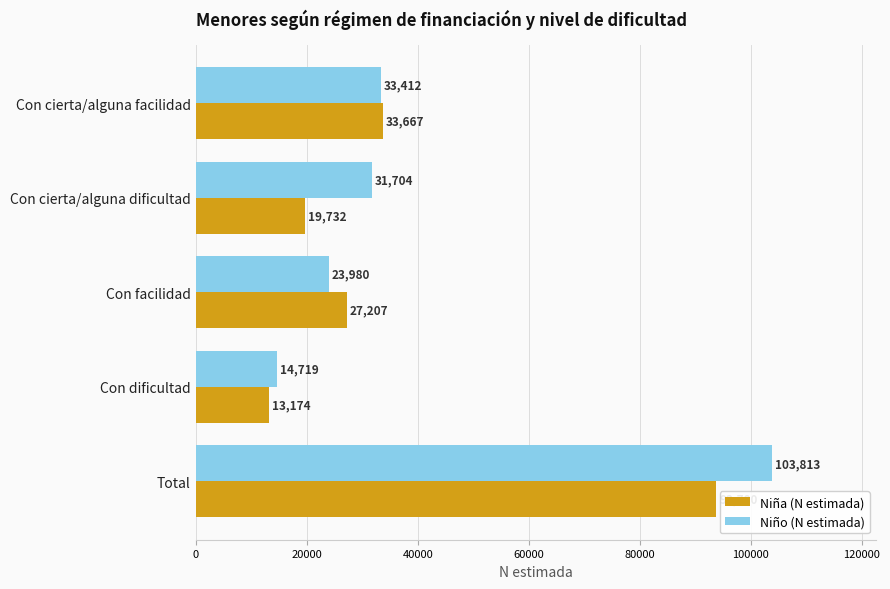

What is the difference between the Niña (N estimada) values at Con cierta/alguna facilidad and Con cierta/alguna dificultad?

13935